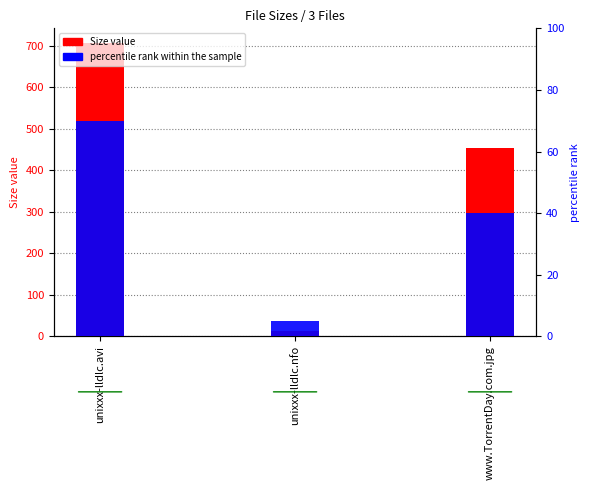

What is the sum of the Size values at www.TorrentDay.com.jpg and unixxx-lldlc.avi?

1160.5